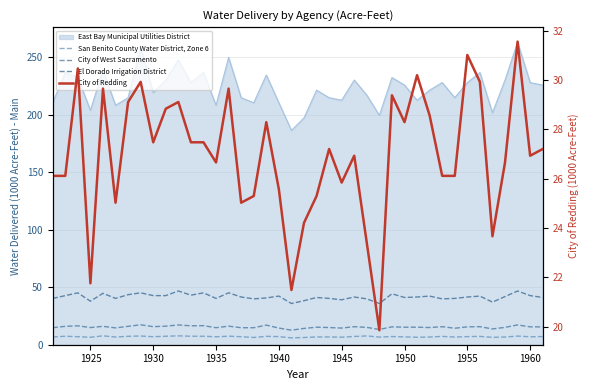

What is the sum of all City of Redding values?

1079.0